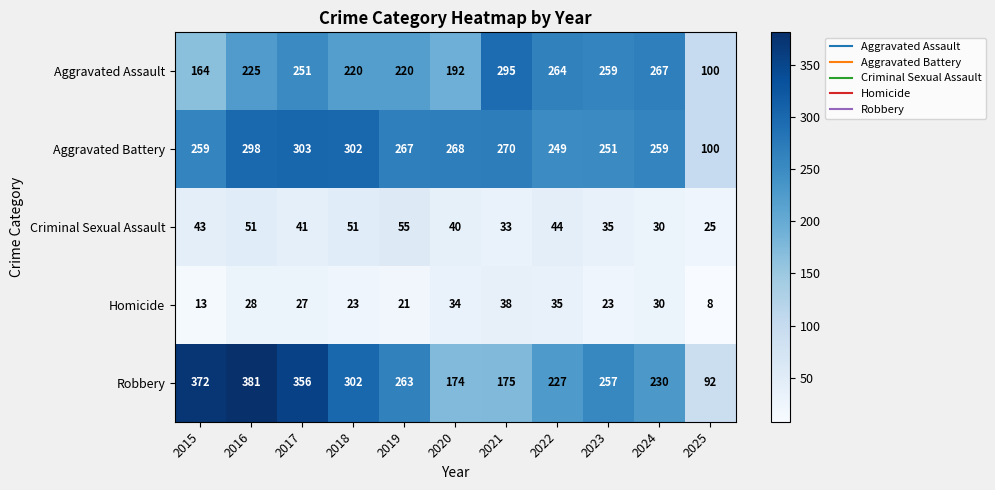

What is the difference between the maximum and minimum values in the Aggravated Assault series?

195